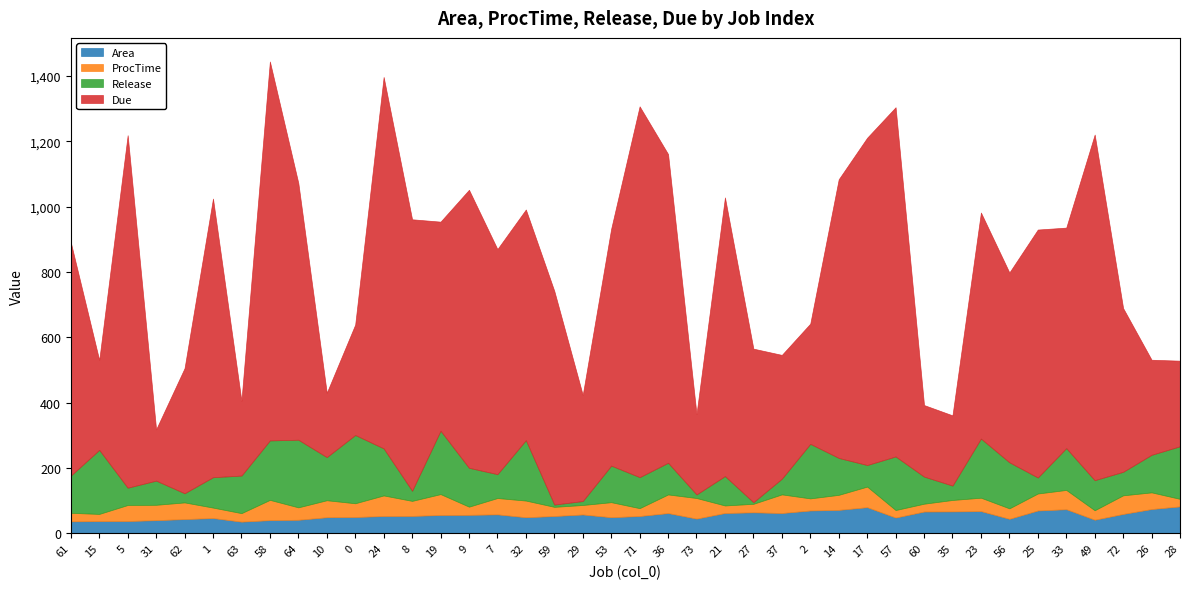

How many times do ProcTime and Release cross each other?

12